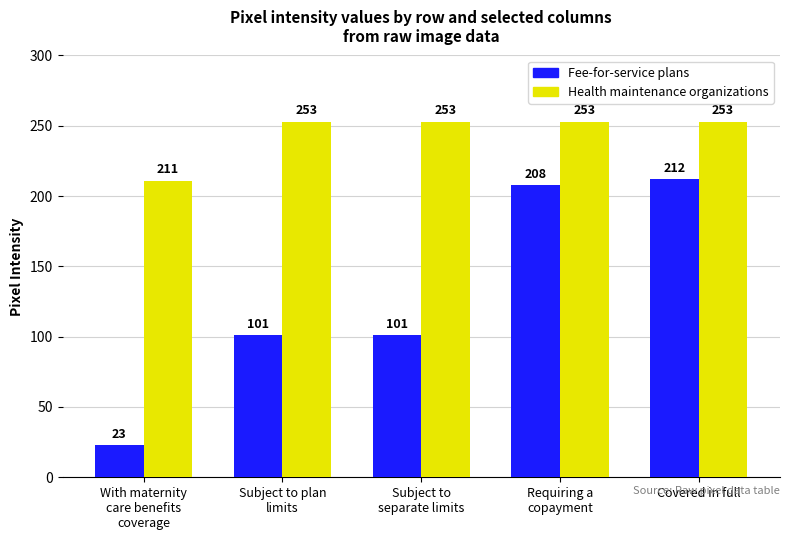

What is the smallest value displayed?

23